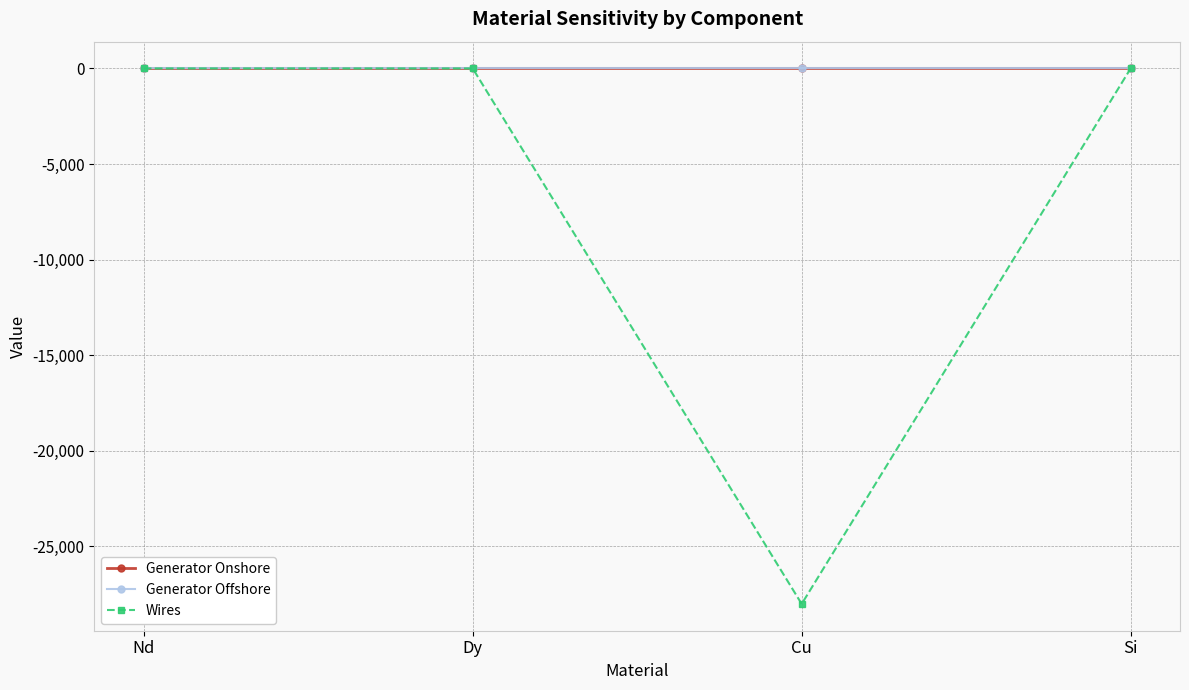

What is the smallest value displayed?

-28004.6